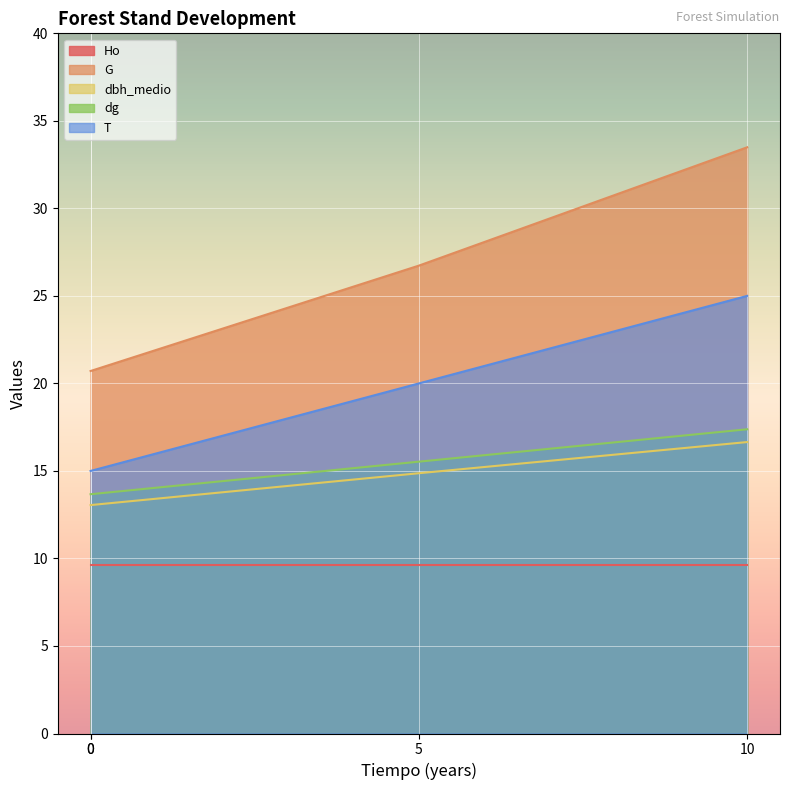

What is the sum of the dbh_medio values at 10 and 0?

29.7